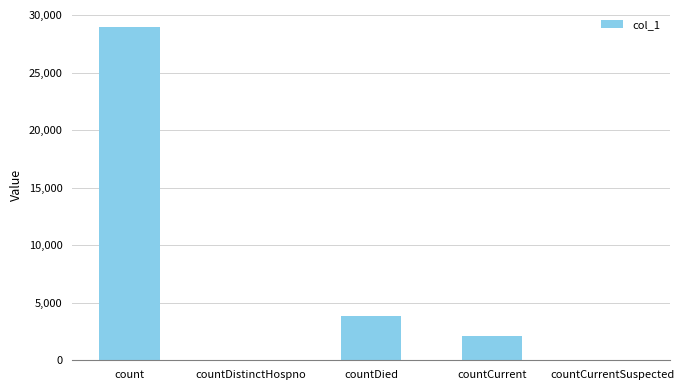

What is the sum of the values at count and countDistinctHospno?

28982